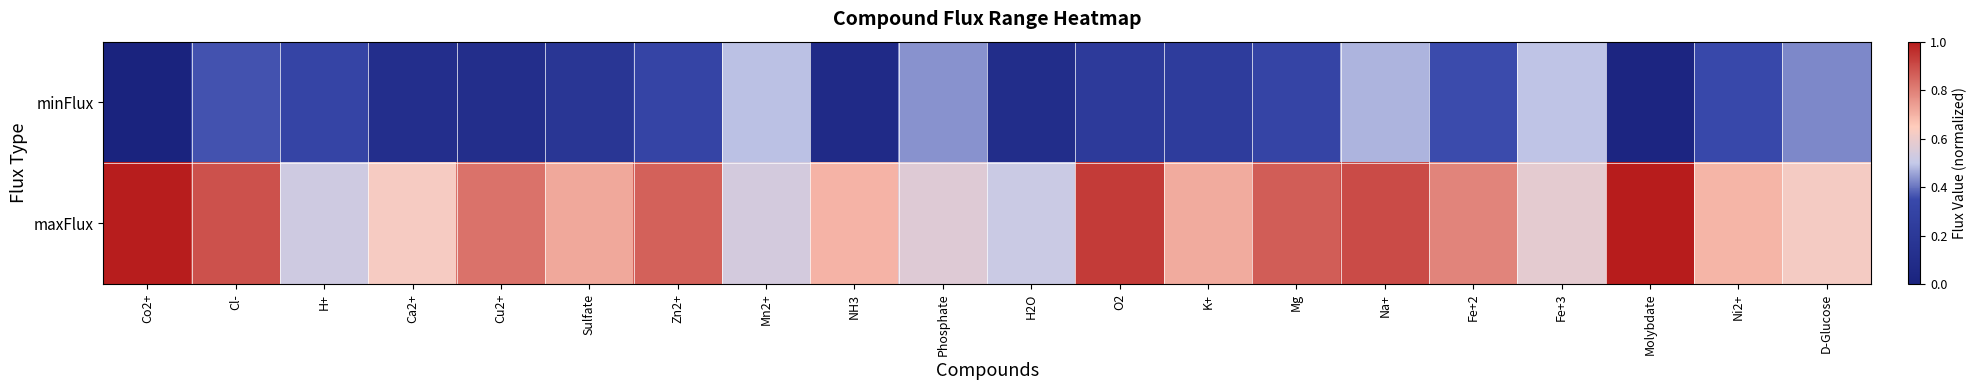

Reading left to right, list all the values displayed in this chart.

minFlux: Co2+=0.0	Cl-=0.4	H+=0.3	Ca2+=0.1	Cu2+=0.1	Sulfate=0.2	Zn2+=0.3	Mn2+=0.5	NH3=0.1	Phosphate=0.4	H2O=0.1	O2=0.2	K+=0.2	Mg=0.3	Na+=0.5	Fe+2=0.4	Fe+3=0.5	Molybdate=0.0	Ni2+=0.3	D-Glucose=0.4
maxFlux: Co2+=1.0	Cl-=0.9	H+=0.5	Ca2+=0.6	Cu2+=0.8	Sulfate=0.7	Zn2+=0.9	Mn2+=0.5	NH3=0.7	Phosphate=0.6	H2O=0.5	O2=0.9	K+=0.7	Mg=0.9	Na+=0.9	Fe+2=0.8	Fe+3=0.6	Molybdate=1.0	Ni2+=0.7	D-Glucose=0.6